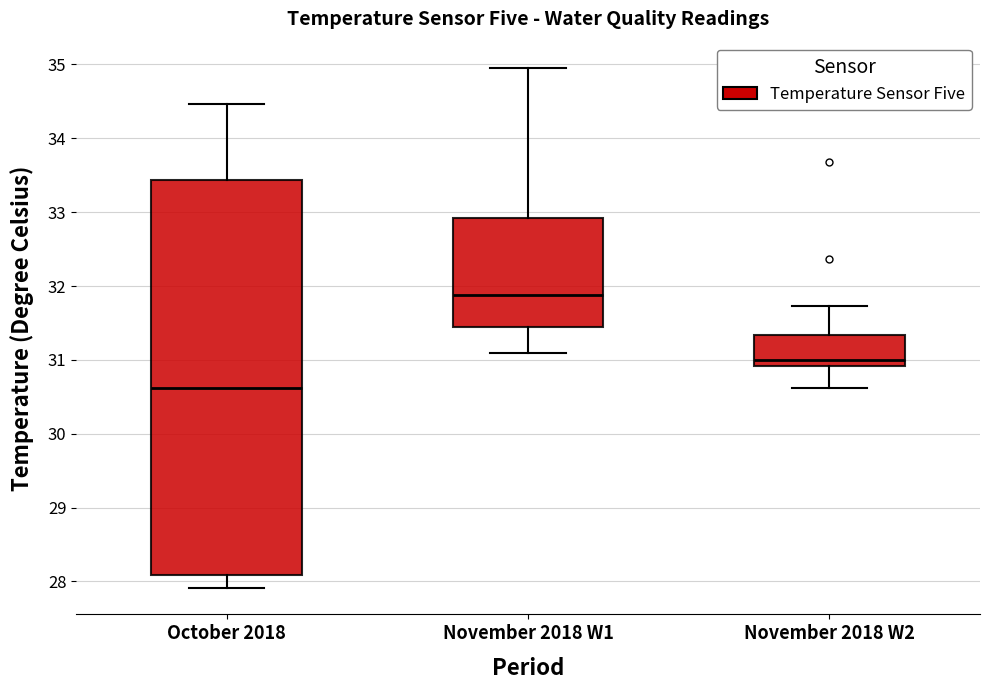

Which box's median line is the highest?

November 2018 W1